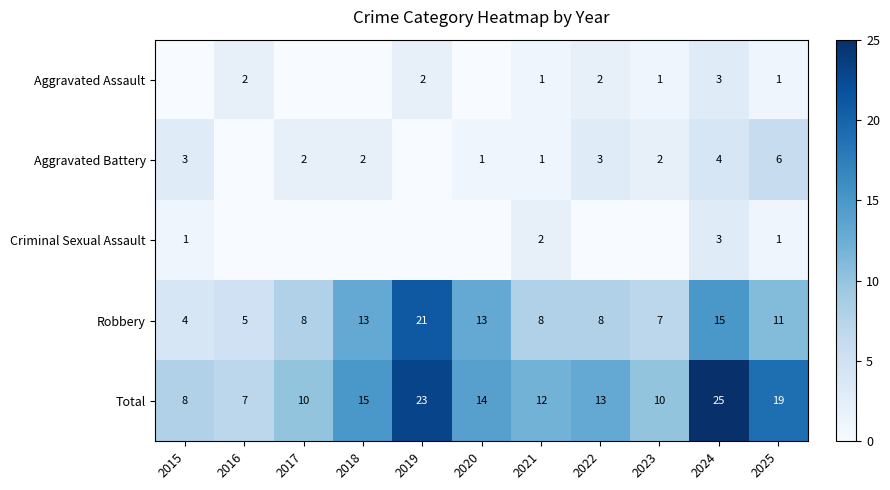

What is the sum of all Total values?

156